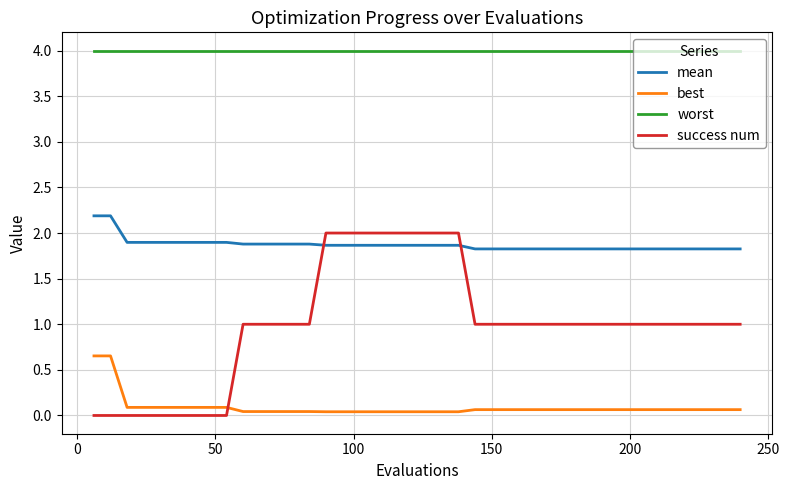

Which series has the largest total across all categories?

worst